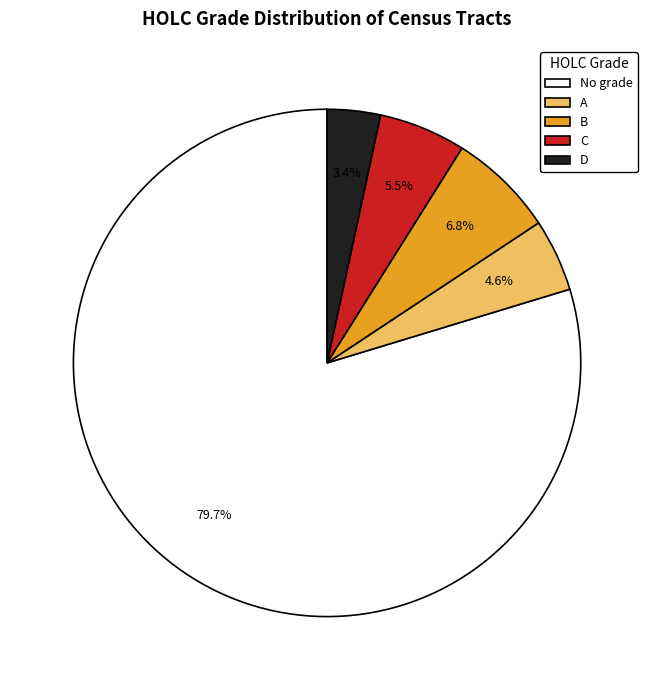

What is the ratio of the value at D to the value at B?

0.5